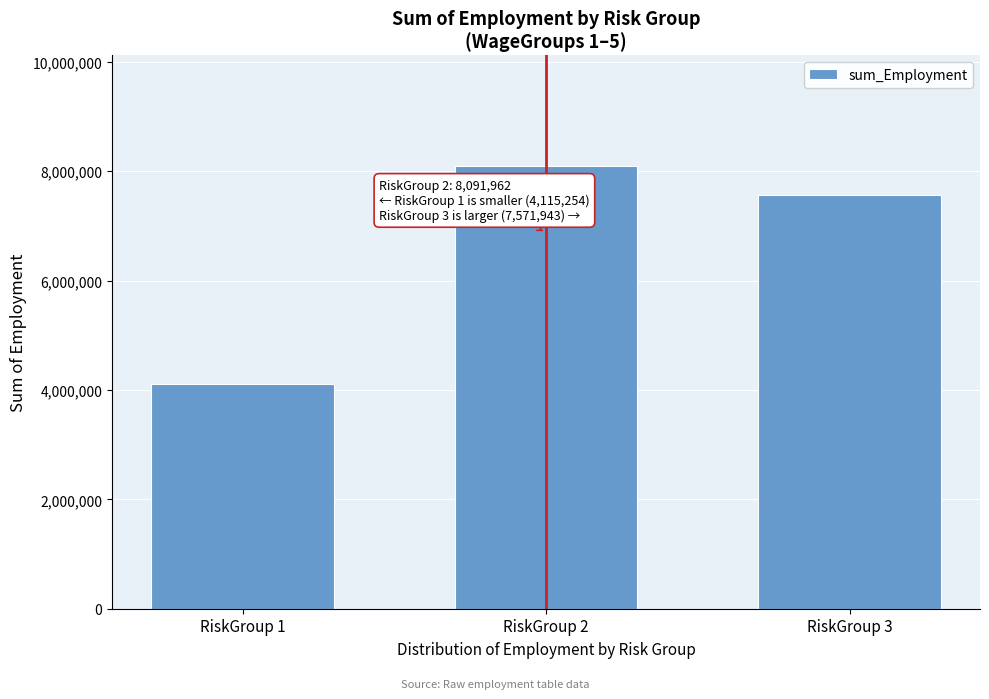

Reading left to right, what are all the values shown in this chart?

RiskGroup 1=4115254.0	RiskGroup 2=8091962.3	RiskGroup 3=7571942.6